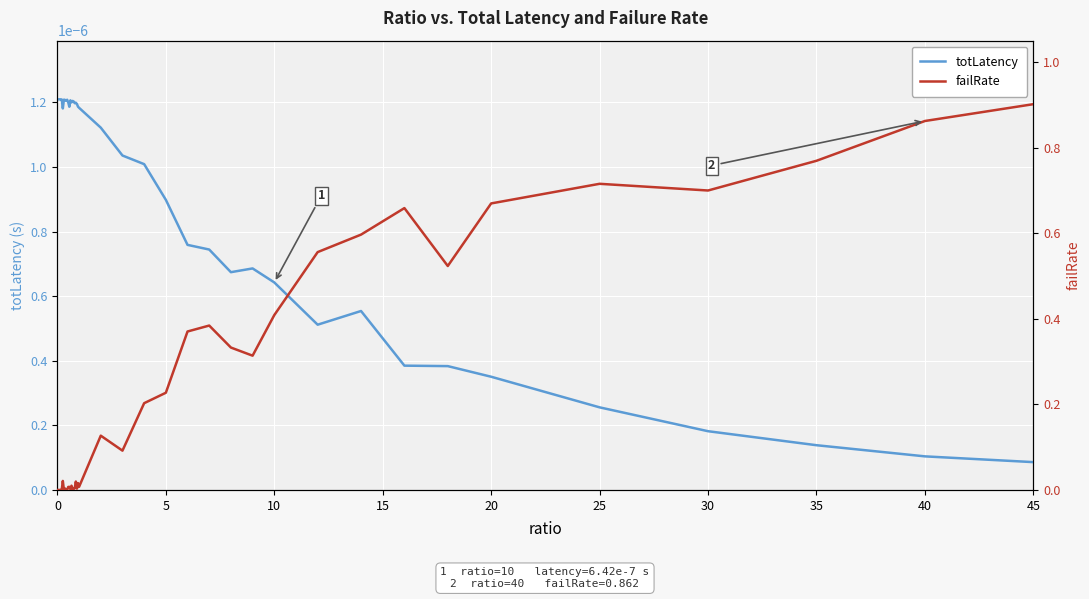

In failRate, how many points are lower than both neighbors (excluding endpoints)?

11